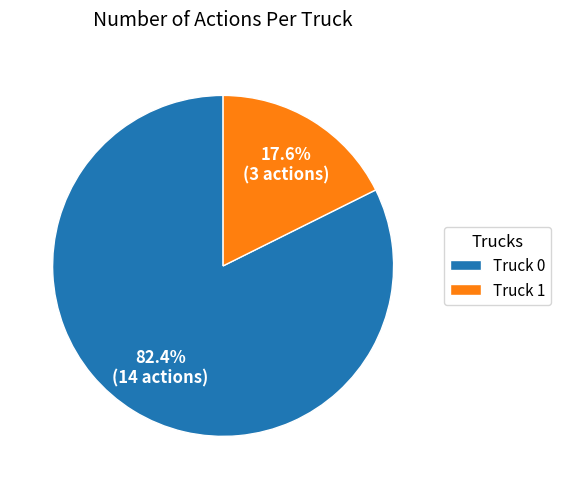

To the nearest percent, what is the average slice percentage?

50%